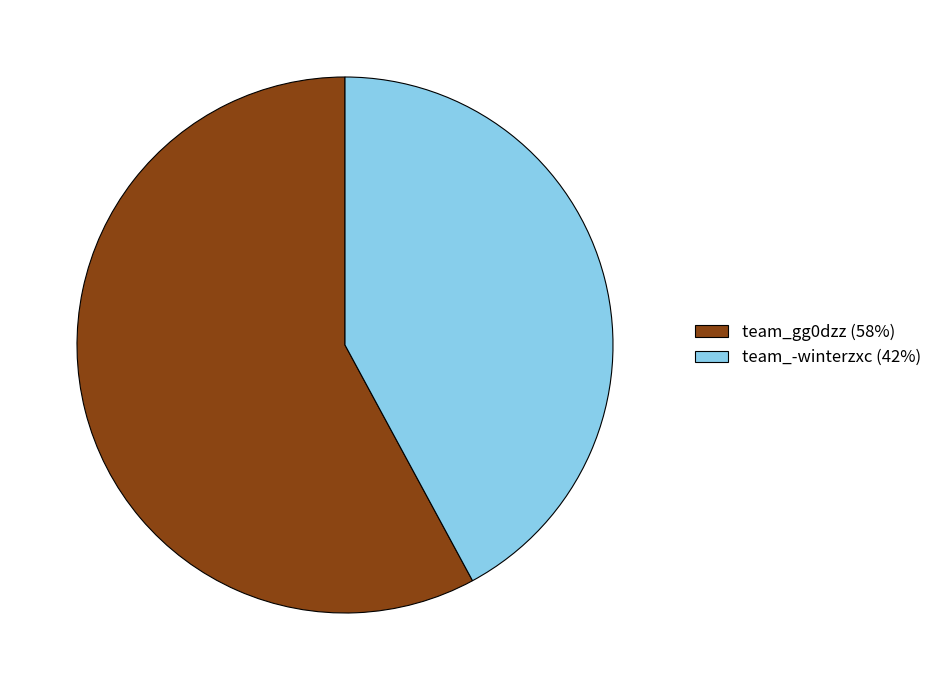

Does team_gg0dzz represent more than half of the total?

Yes